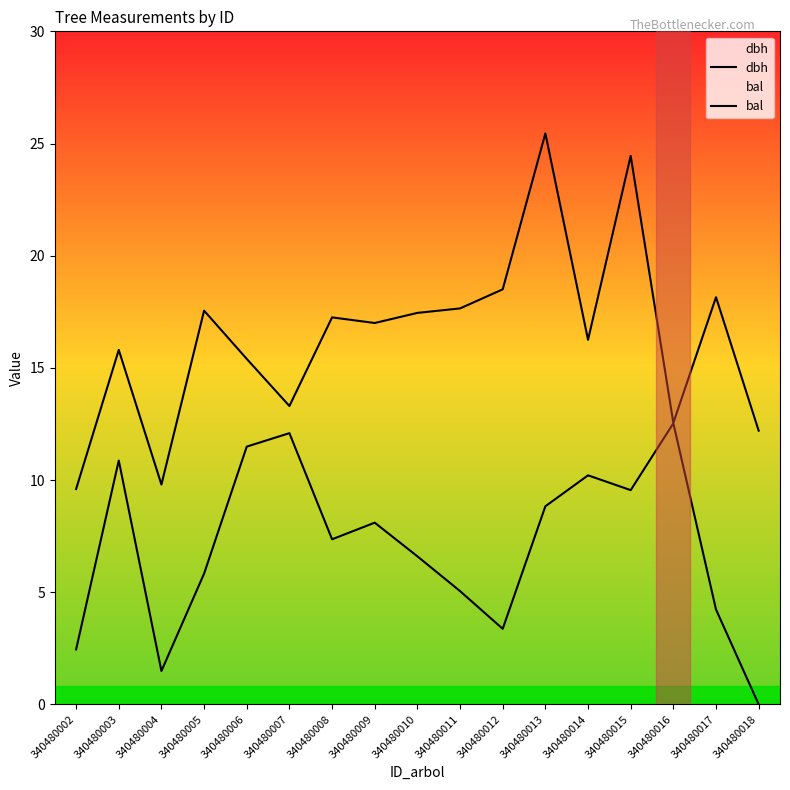

Does the chart display data point markers on the line(s)?

No